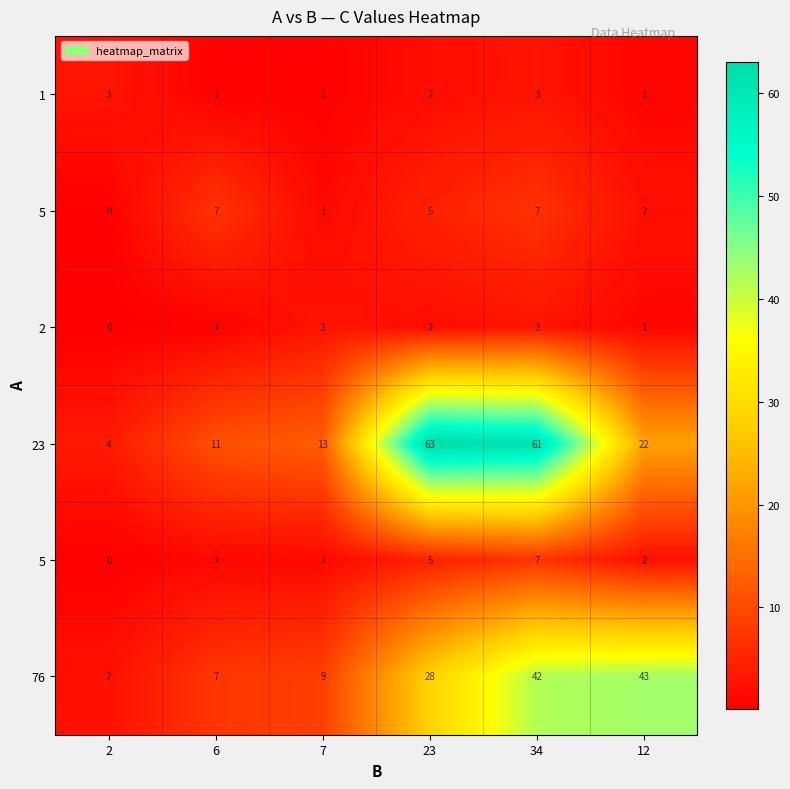

How many distinct data groups are displayed?

6